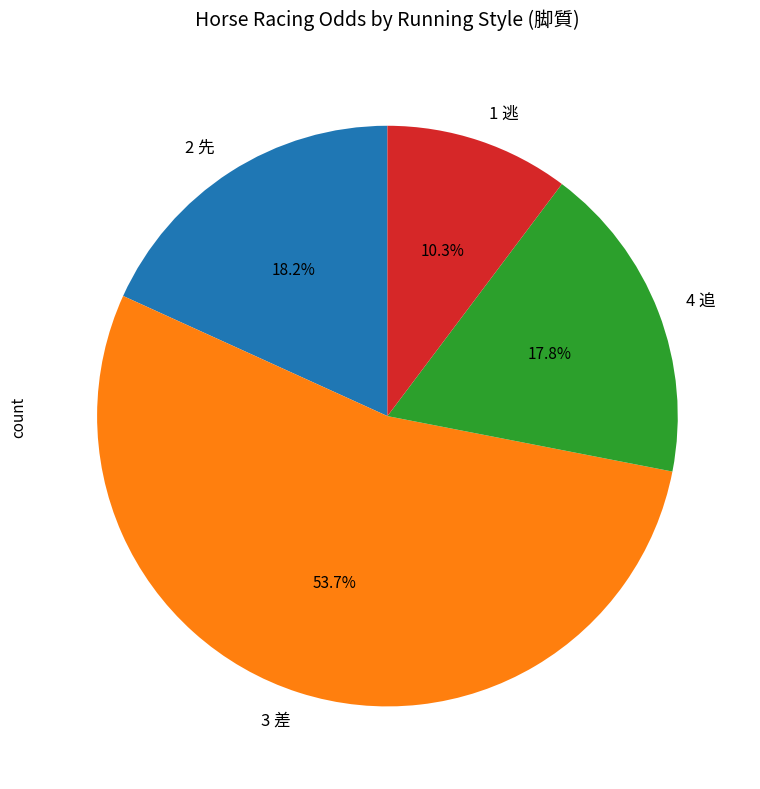

What portion of the pie excludes 2 先?

81.8%